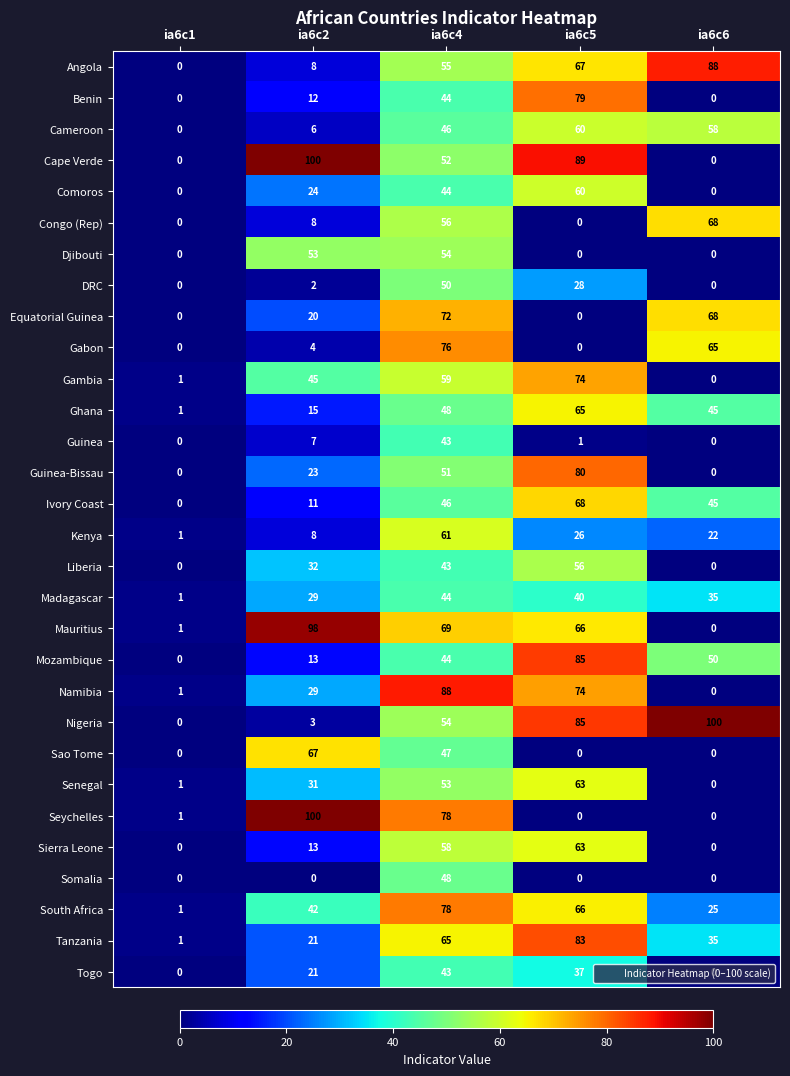

What is the sum of the Kenya values at ia6c1 and ia6c2?

9